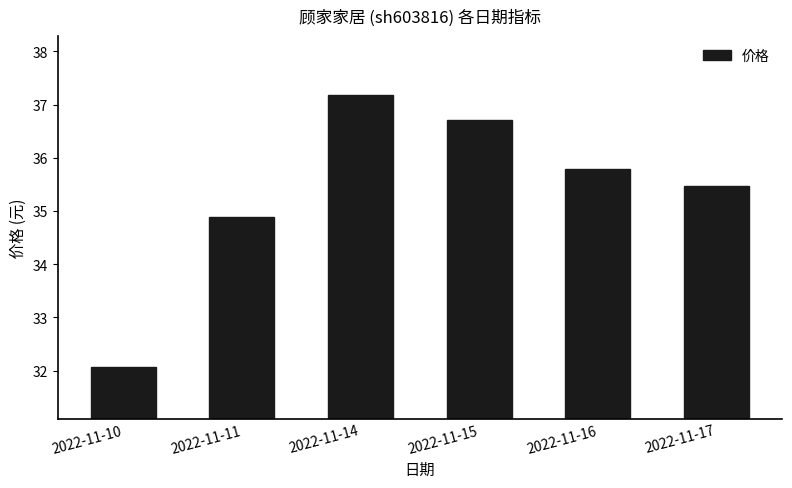

Count the number of values greater than 35.

4